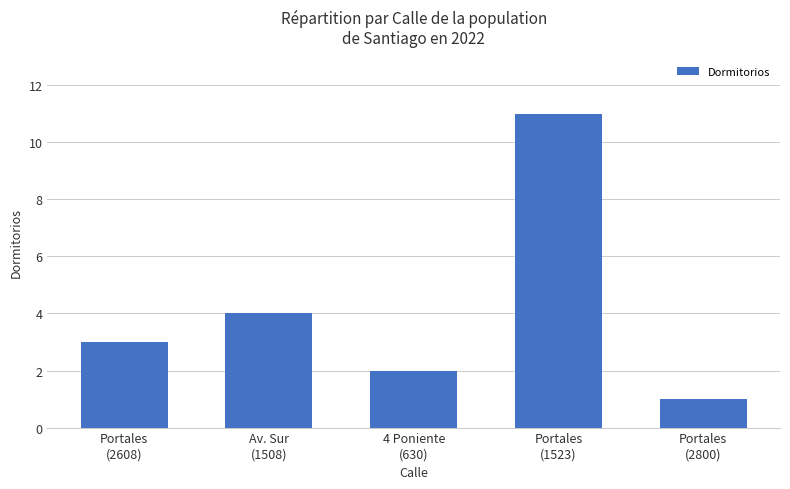

Reading left to right, extract all data points from this chart.

3	4	2	11	1